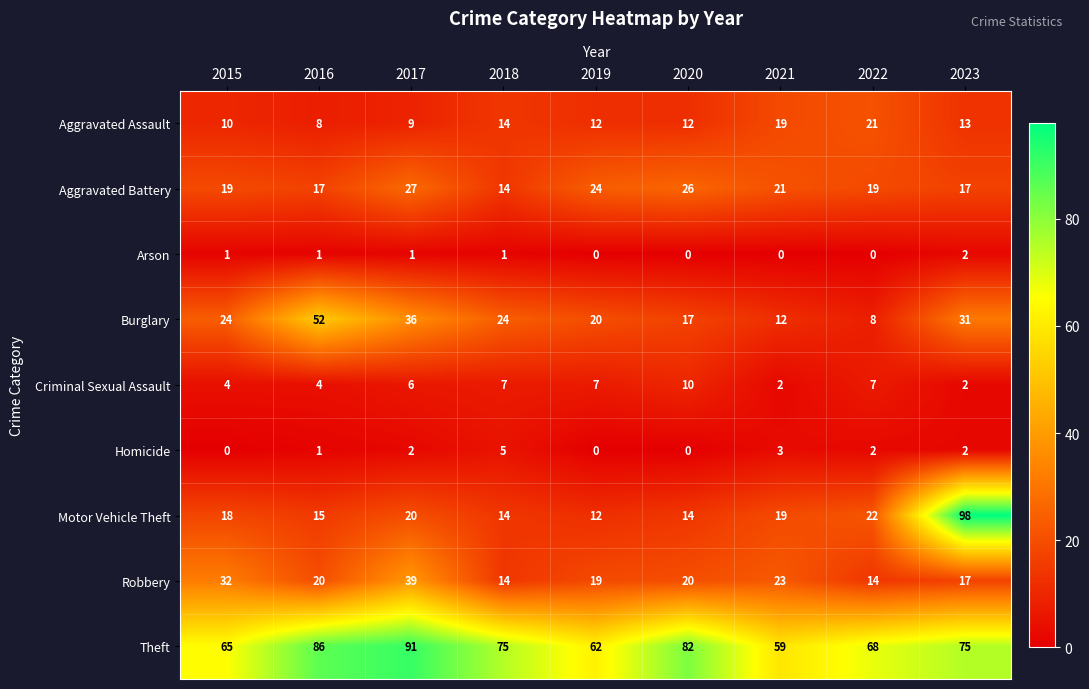

Which series changed the most between 2021 and 2023?

Motor Vehicle Theft